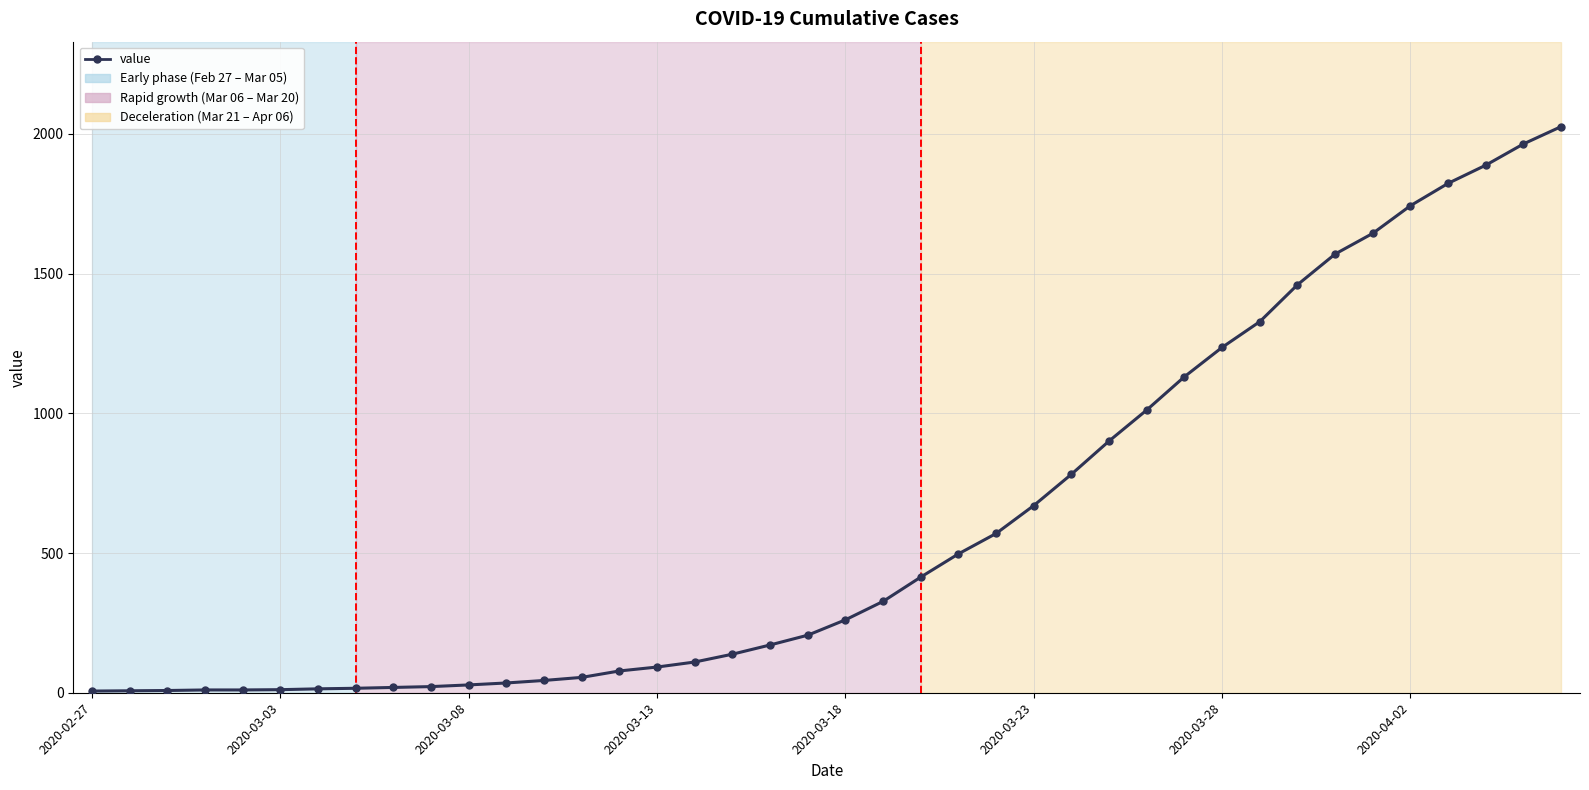

What is the difference between the second highest and minimum values?

1958